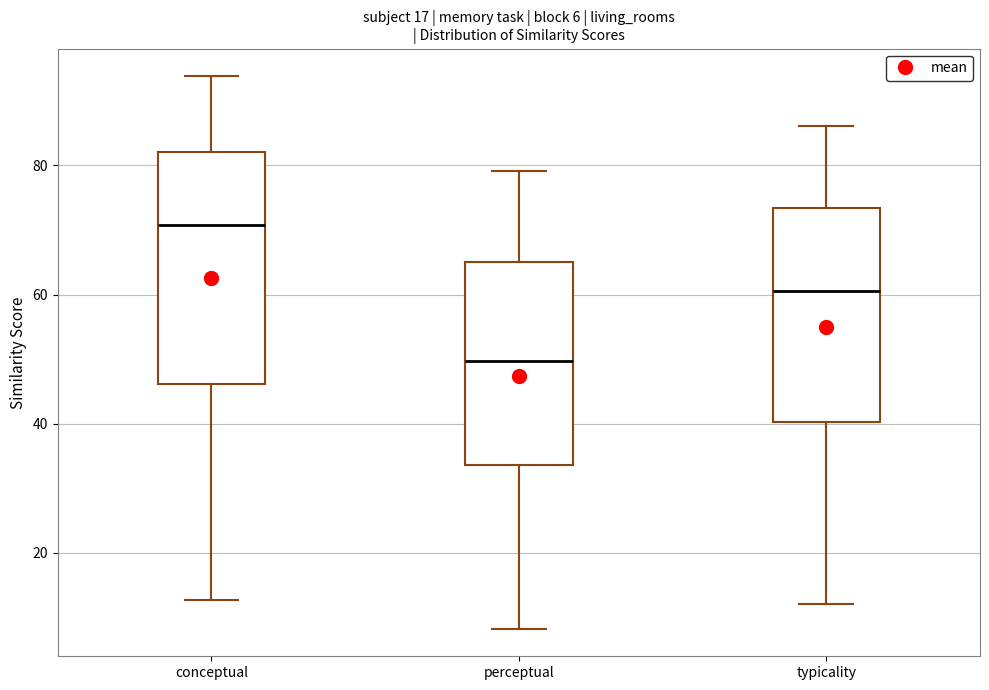

Which box has the highest median line?

conceptual